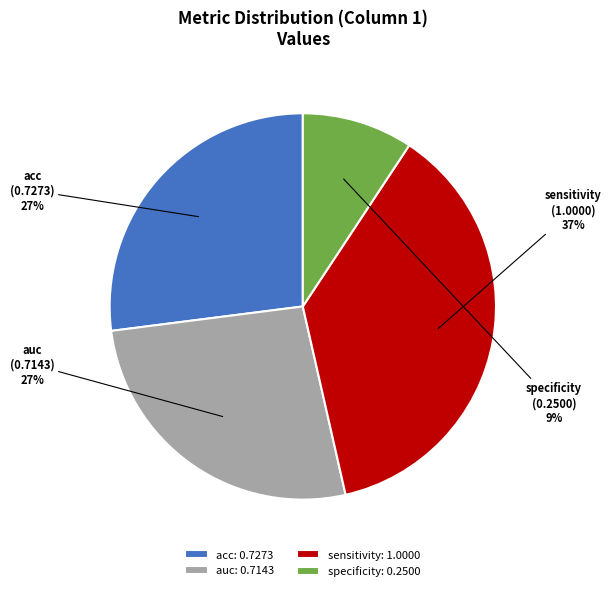

To the nearest percent, what percentage of the pie is acc?

27%